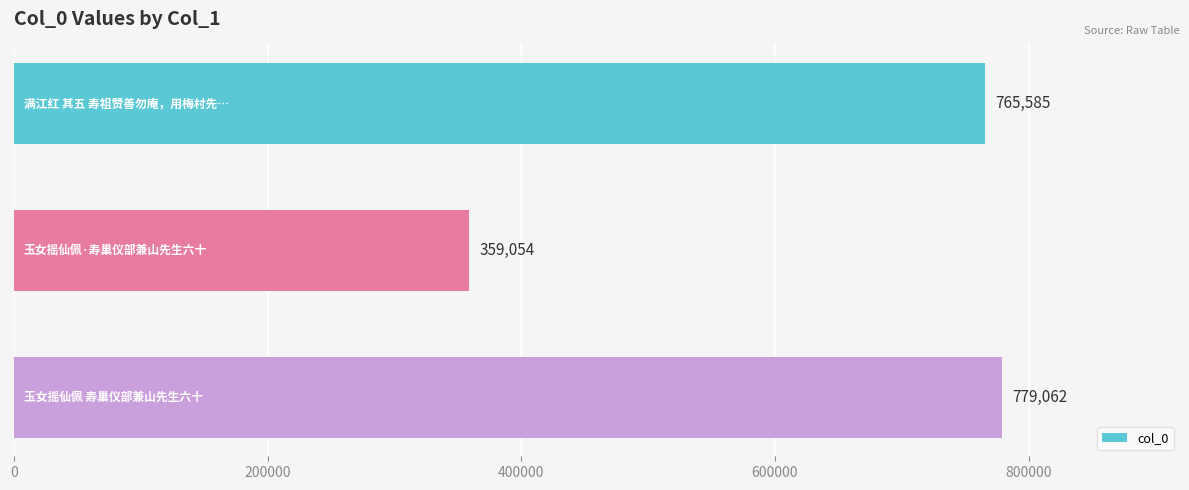

What is the value of the 3rd bar from the top?

779062